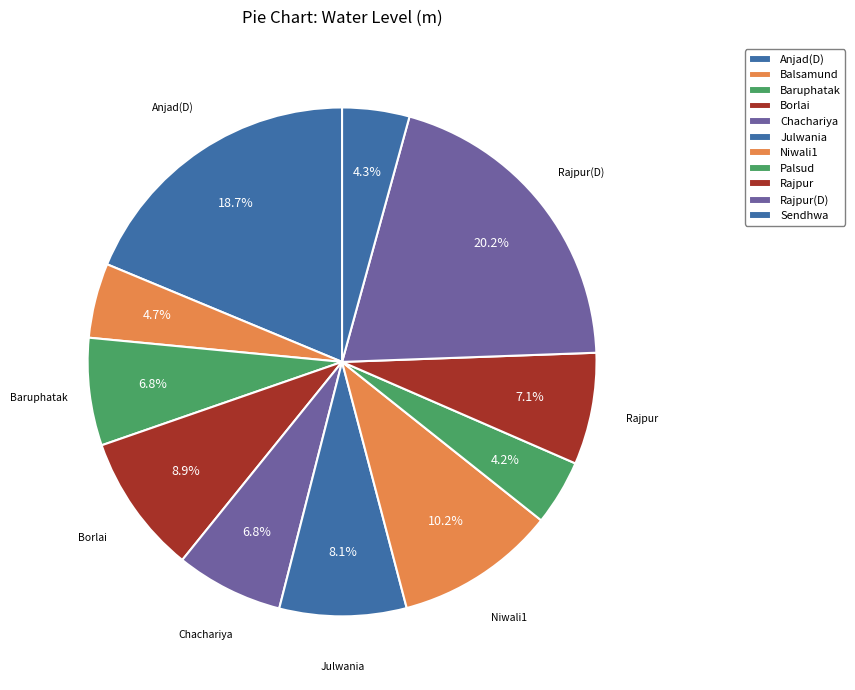

Count the number of slices in the pie.

11